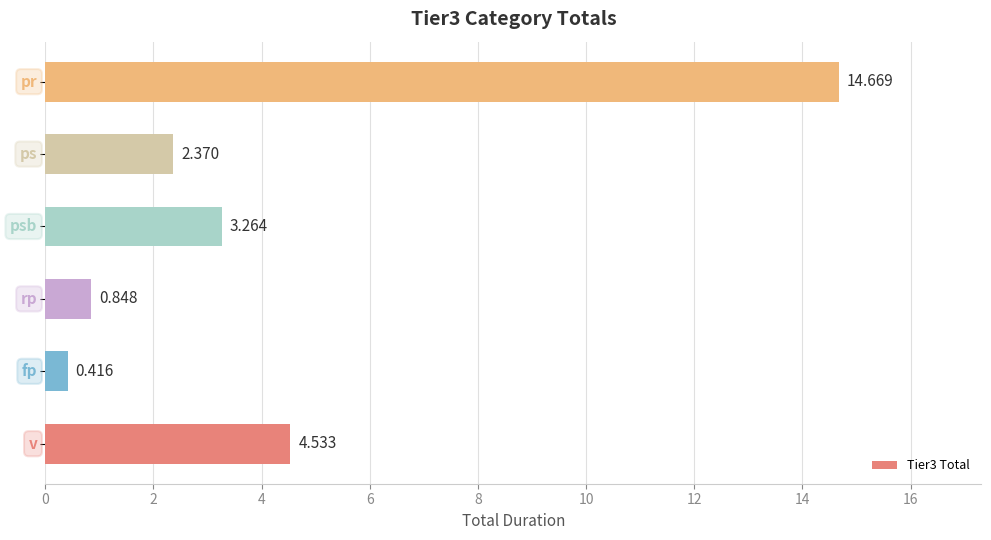

Does the chart contain any negative values?

No